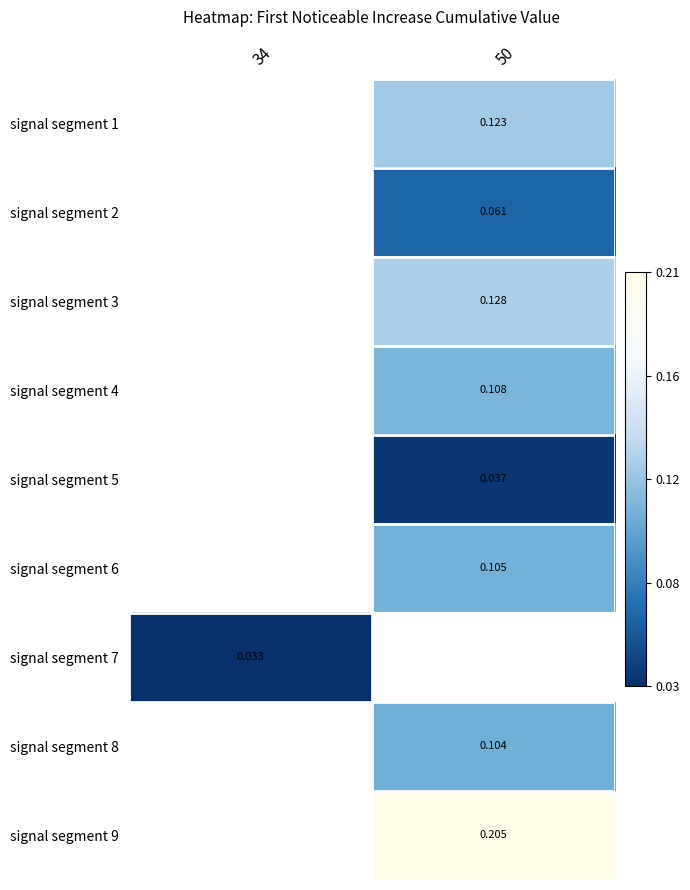

Which category has the lowest value across all series?

34